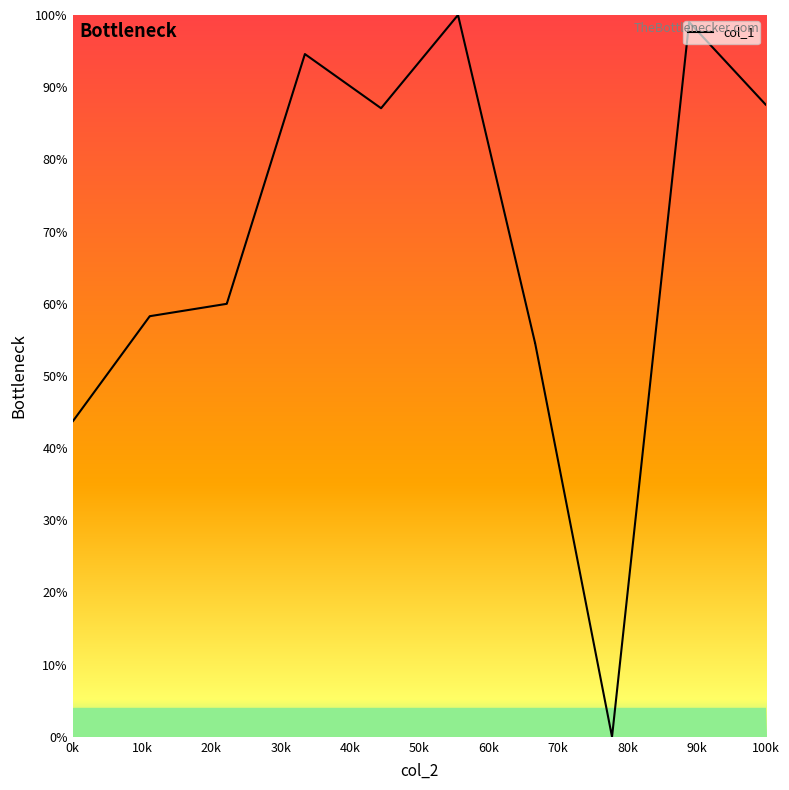

What is the maximum value shown in the chart?

100.0